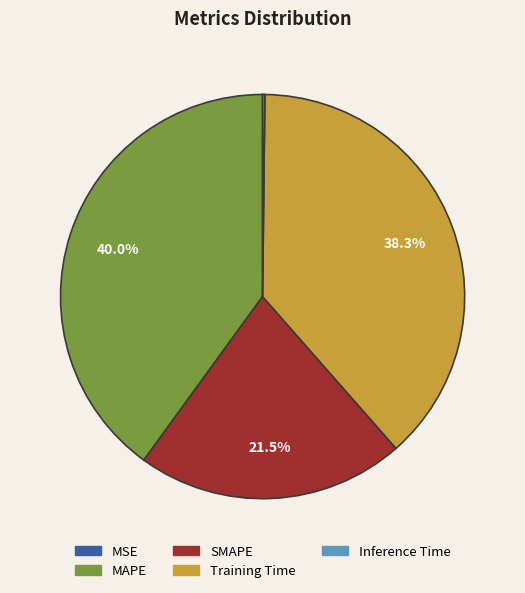

What percentage is NOT represented by Training Time?

61.7%